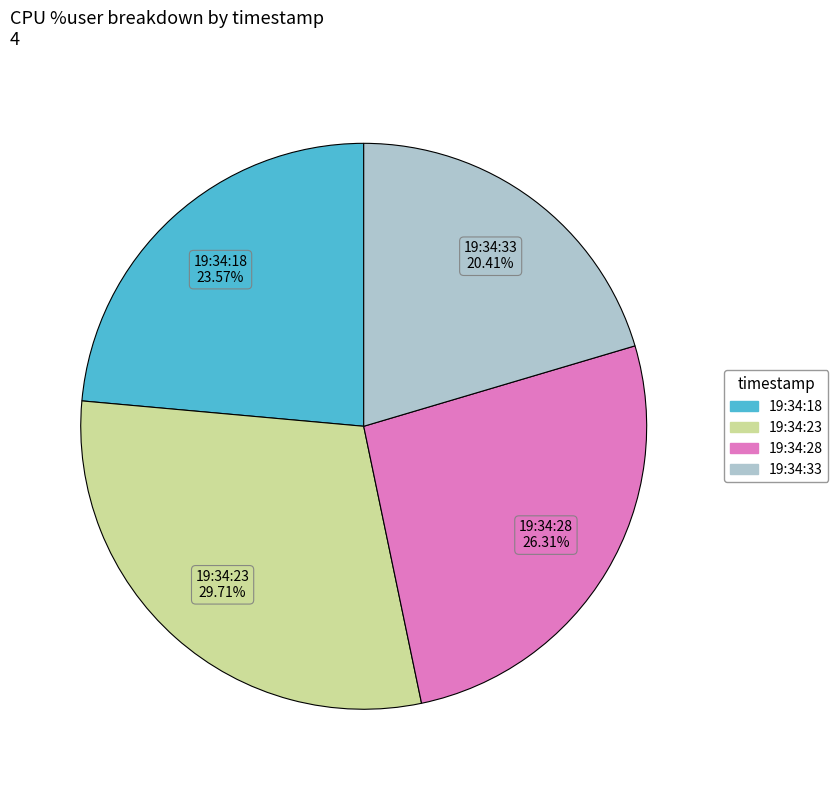

What is the smallest slice in the pie chart?

19:34:33